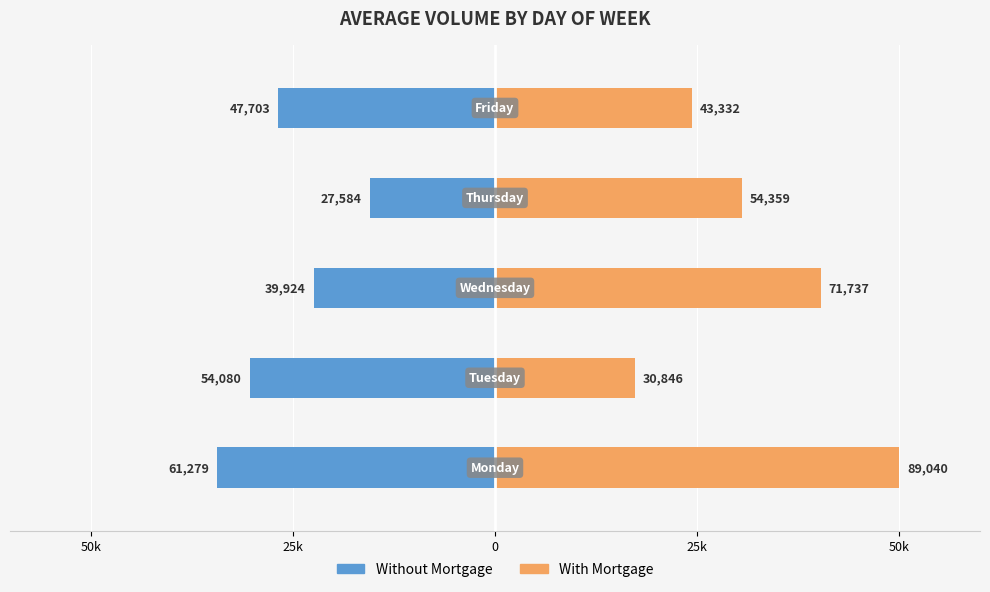

Reading left to right, transcribe all the data shown in this chart.

Without Mortgage: -34.4	-30.4	-22.4	-15.5	-26.8
With Mortgage: 50.0	17.3	40.3	30.5	24.3